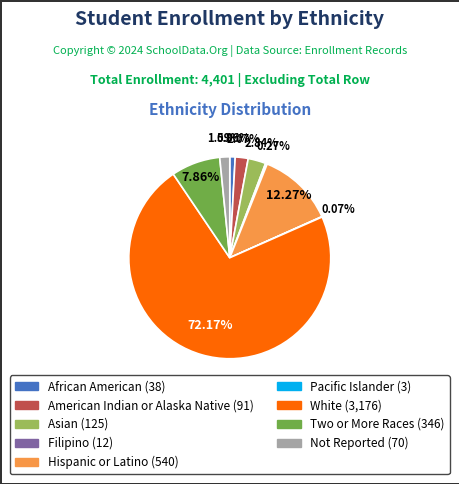

Is Asian the majority of the pie?

No